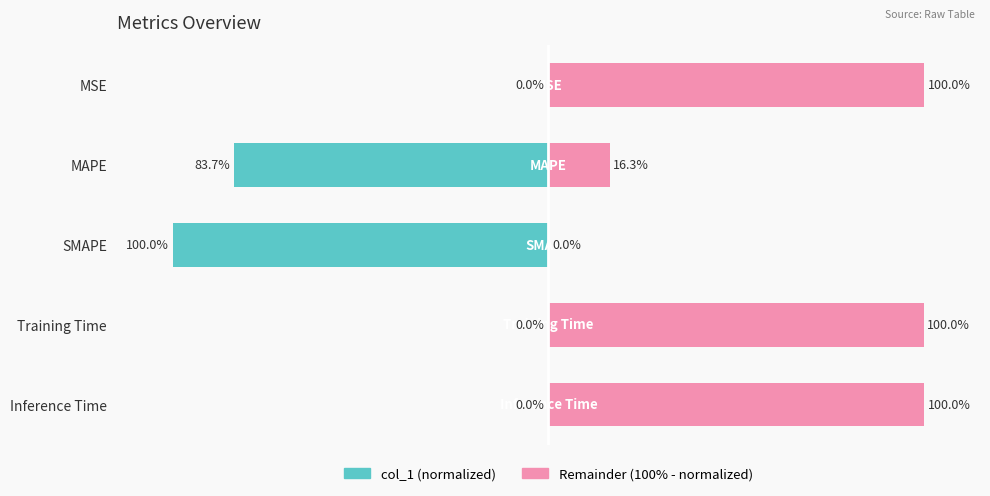

The col_1 (normalized) series shows -0.0 at Inference Time. True or false?

True